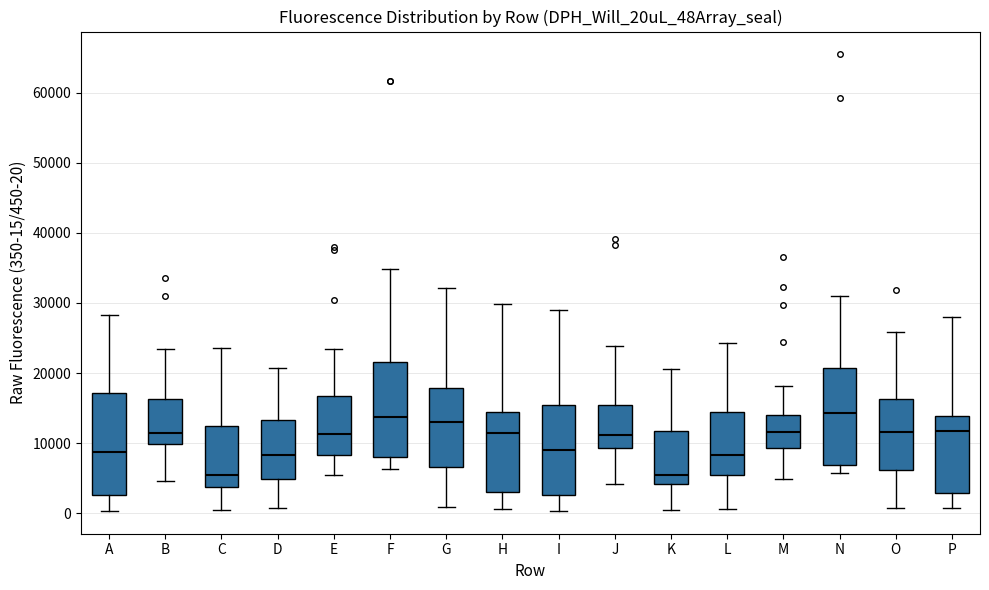

Reading left to right, transcribe this box plot: for each box, give where its median line is, the range the box spans, and where its two whiskers end, as read against the y-axis. The values are not printed on the chart, so give them approximately, as read against the axis.

A: median 9000, box 3000 to 17000, whiskers 0 to 28000
B: median 11000, box 10000 to 16000, whiskers 5000 to 23000
C: median 6000, box 4000 to 12000, whiskers 0 to 24000
D: median 8000, box 5000 to 13000, whiskers 1000 to 21000
E: median 11000, box 8000 to 17000, whiskers 5000 to 23000
F: median 14000, box 8000 to 22000, whiskers 6000 to 35000
G: median 13000, box 7000 to 18000, whiskers 1000 to 32000
H: median 11000, box 3000 to 14000, whiskers 1000 to 30000
I: median 9000, box 3000 to 15000, whiskers 0 to 29000
J: median 11000, box 9000 to 16000, whiskers 4000 to 24000
K: median 5000, box 4000 to 12000, whiskers 0 to 21000
L: median 8000, box 5000 to 14000, whiskers 1000 to 24000
M: median 12000, box 9000 to 14000, whiskers 5000 to 18000
N: median 14000, box 7000 to 21000, whiskers 6000 to 31000
O: median 12000, box 6000 to 16000, whiskers 1000 to 26000
P: median 12000, box 3000 to 14000, whiskers 1000 to 28000